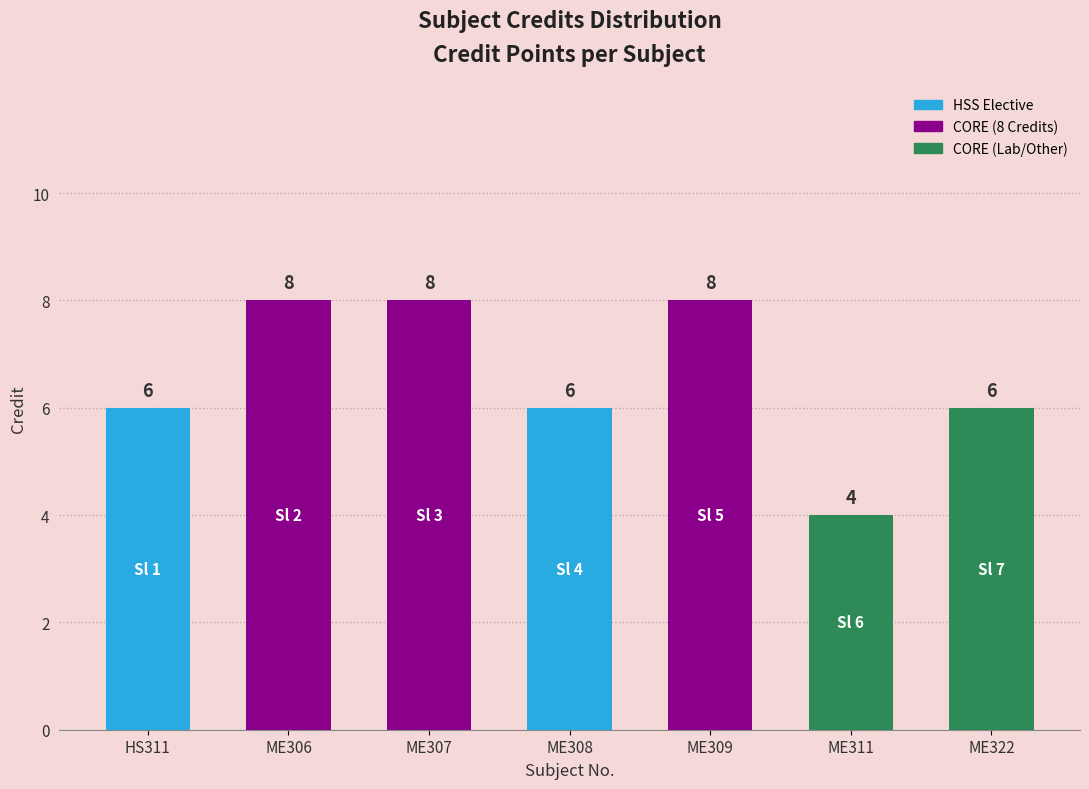

Count the values in the range 6 to 8.

6